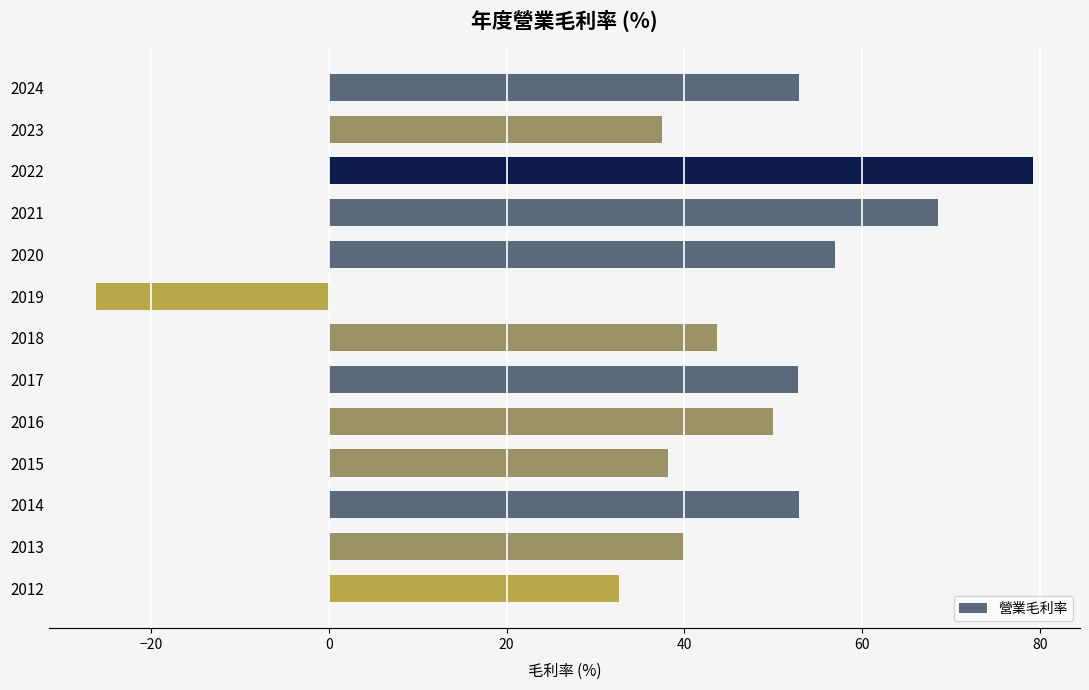

The value at 2016 is 19.4. True or false?

False